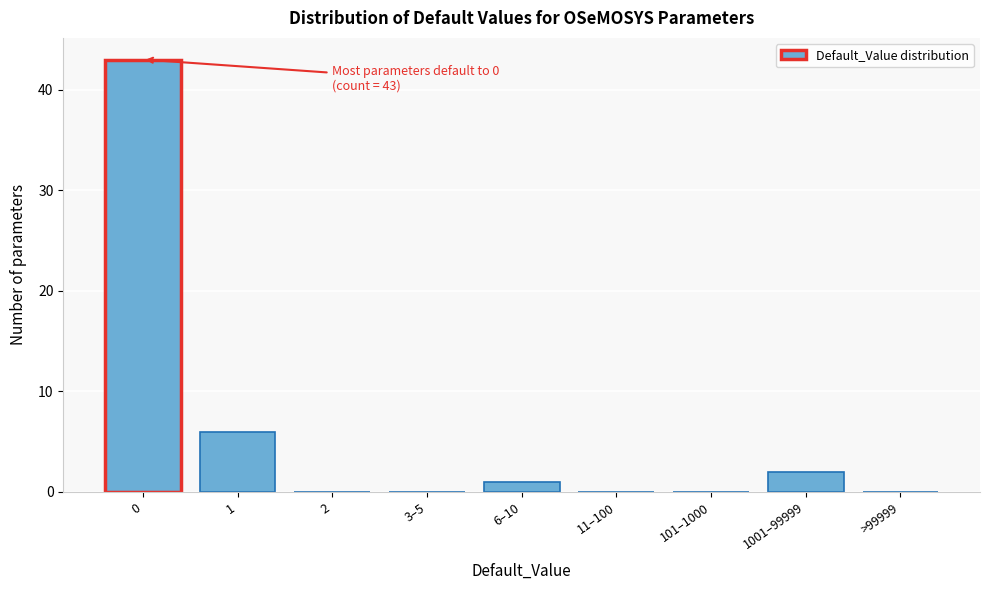

Reading left to right, extract all data points from this chart.

0=43	1=6	2=0	3–5=0	6–10=1	11–100=0	101–1000=0	1001–99999=2	>99999=0